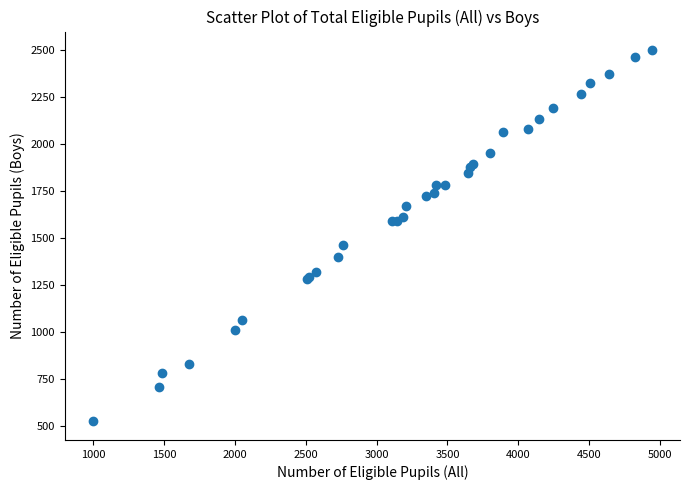

What Y value in the scatter plot is closest to 1512?

1464